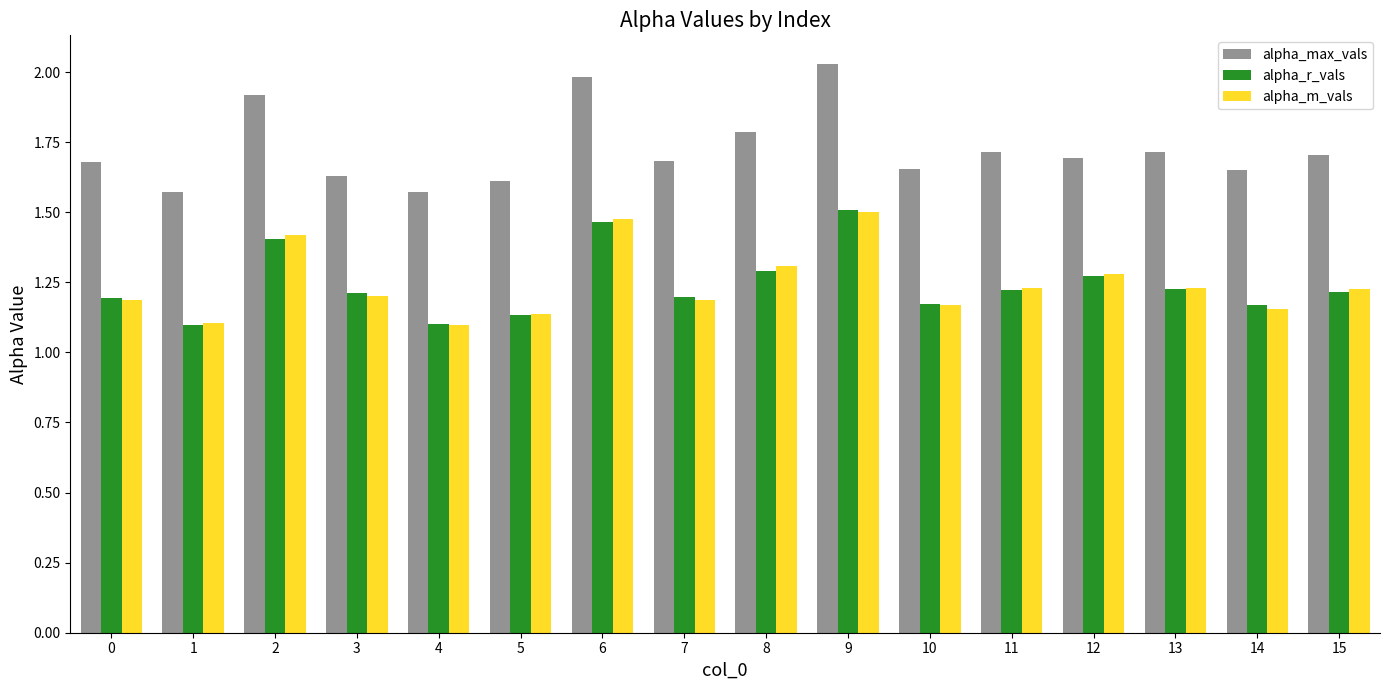

The value of alpha_m_vals at 5 is 1.9. True or false?

False